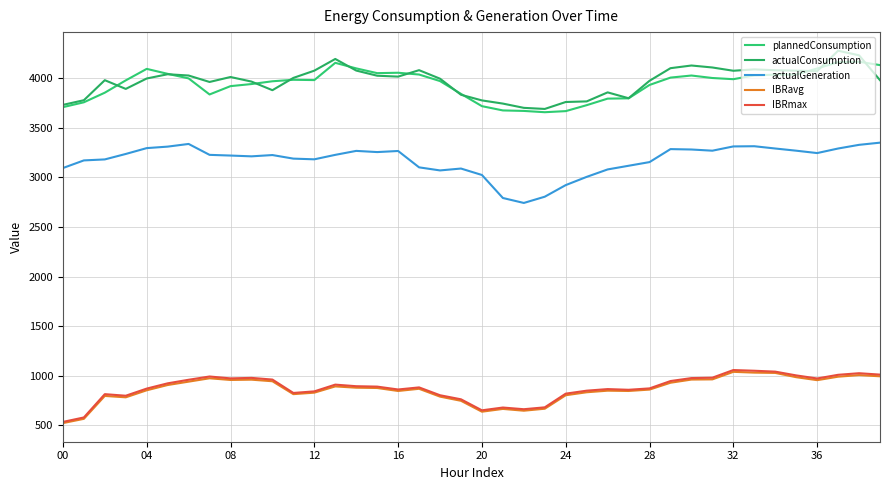

Is this an area chart (filled region under the line)?

No